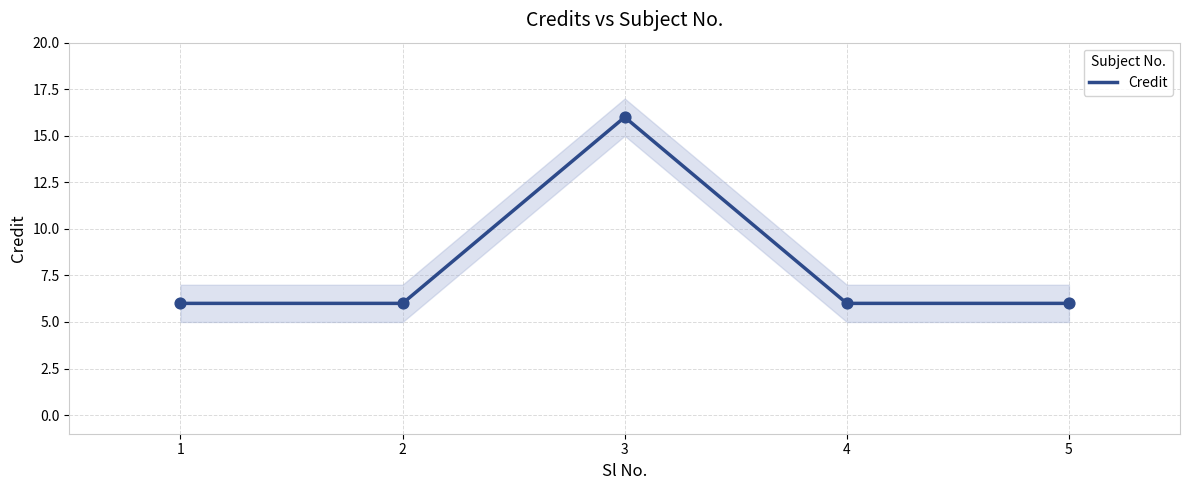

What is the ratio of the value at 2 to the value at 3?

0.4